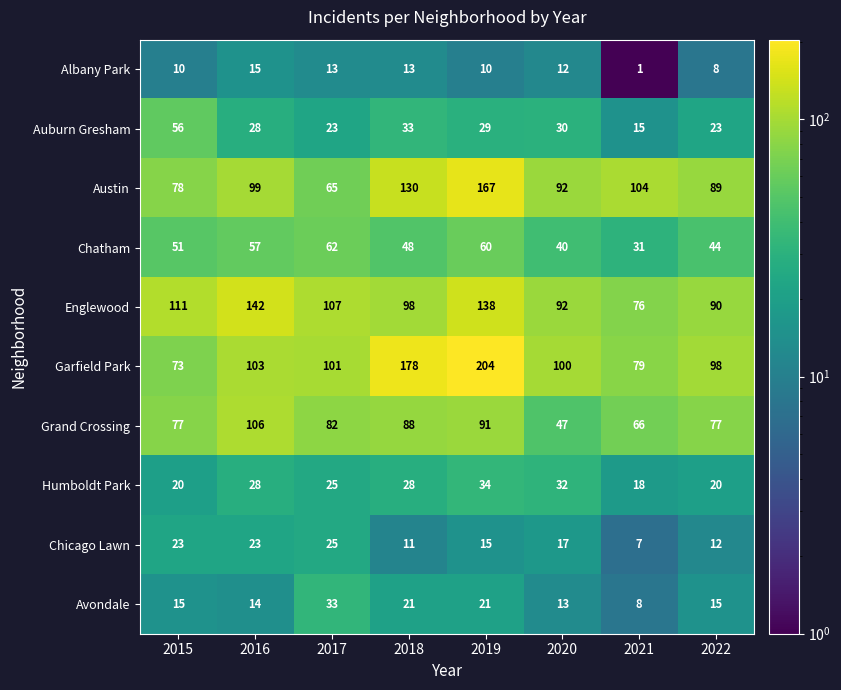

Which series has the largest total across all categories?

Garfield Park